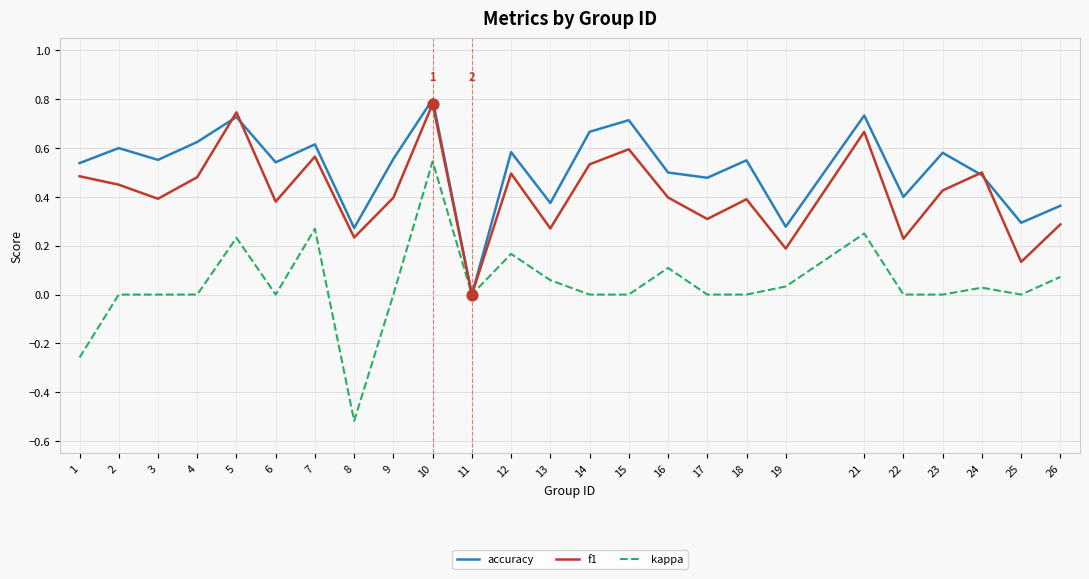

Between 8 and 15, which series saw the biggest shift?

kappa